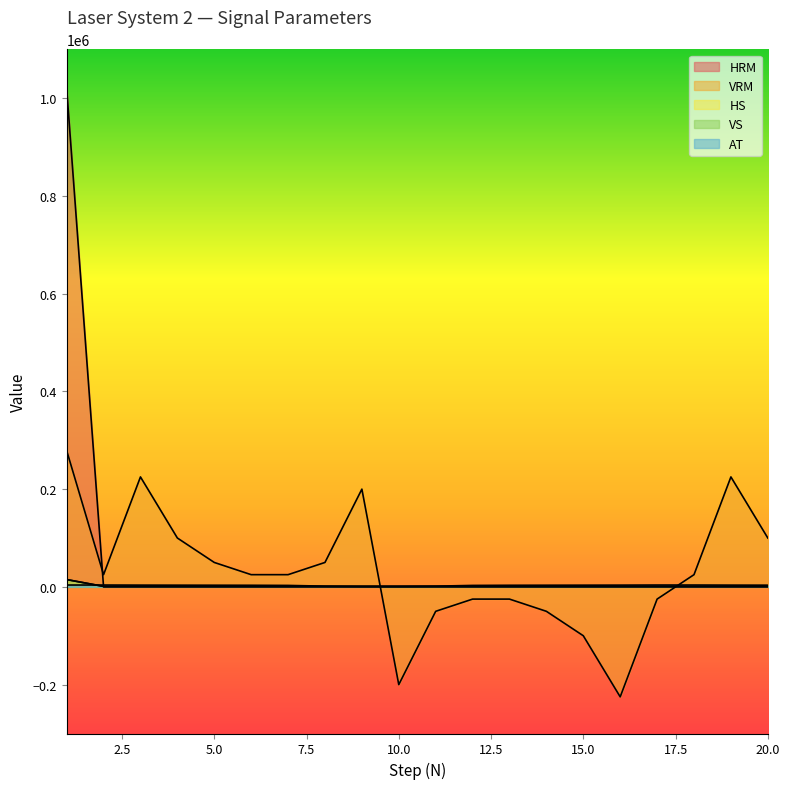

True or false: HRM has a value of -340114 at 14.

False